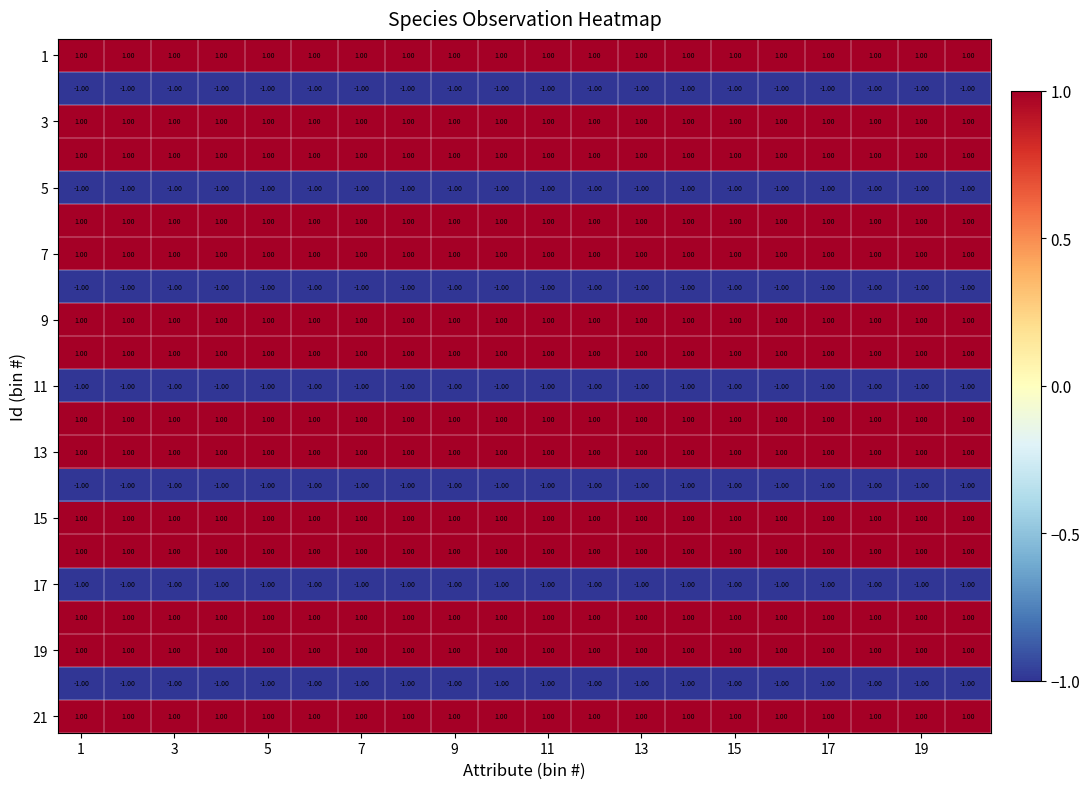

At how many categories does at least one series exceed 0?

20